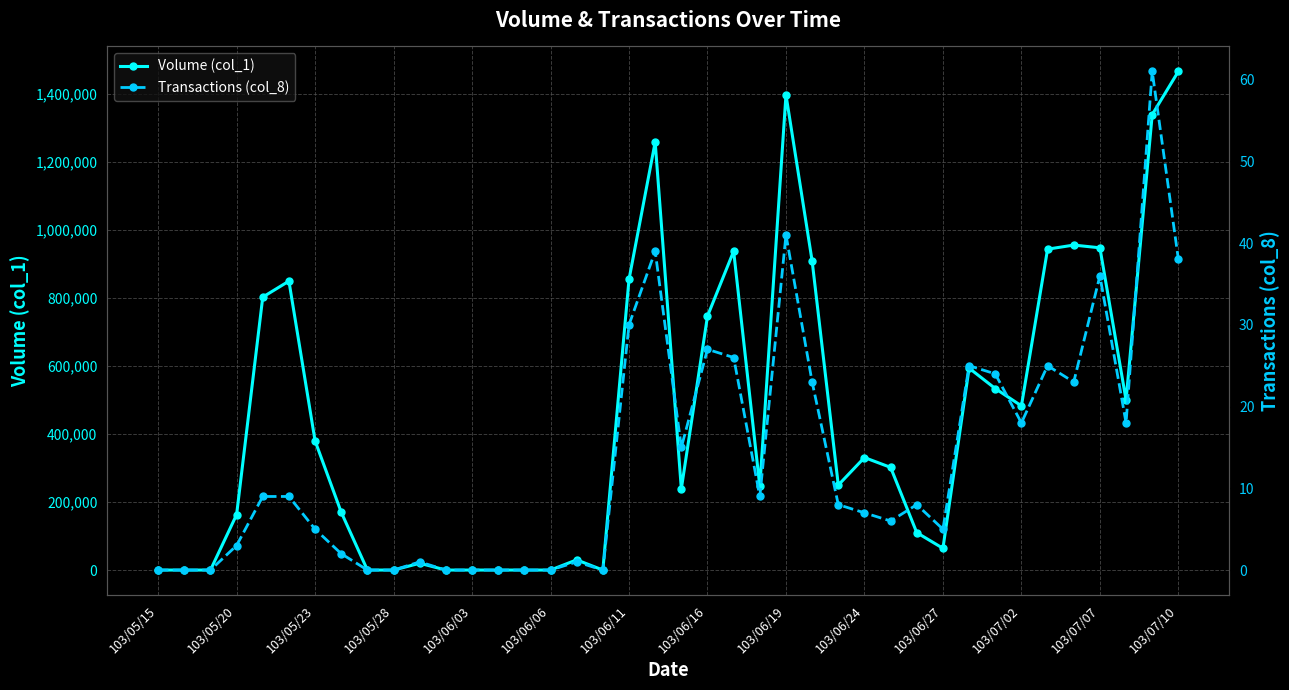

Does the chart display data point markers on the line(s)?

Yes